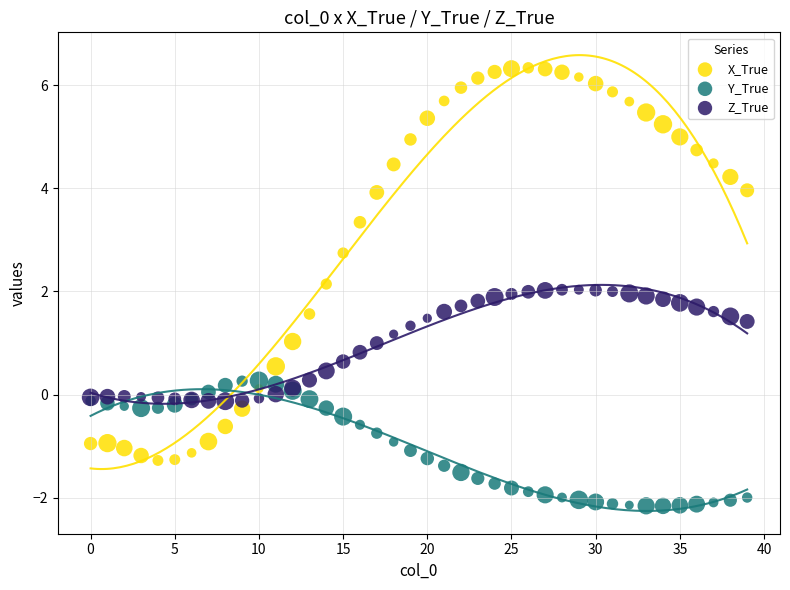

Which series reaches the minimum Y coordinate?

Y_True